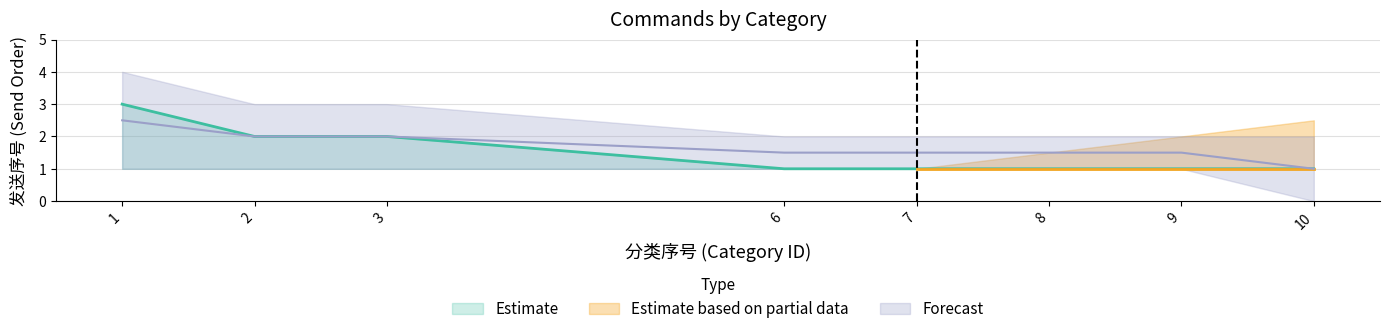

True or false: the data shows 0 at 7.

False